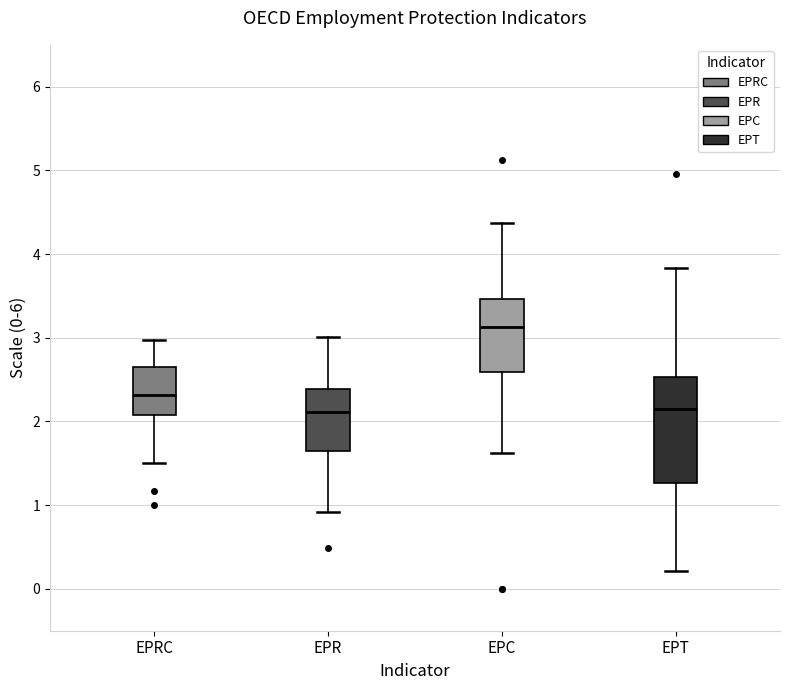

Which box is the tallest, from its lower edge to its upper edge?

EPT